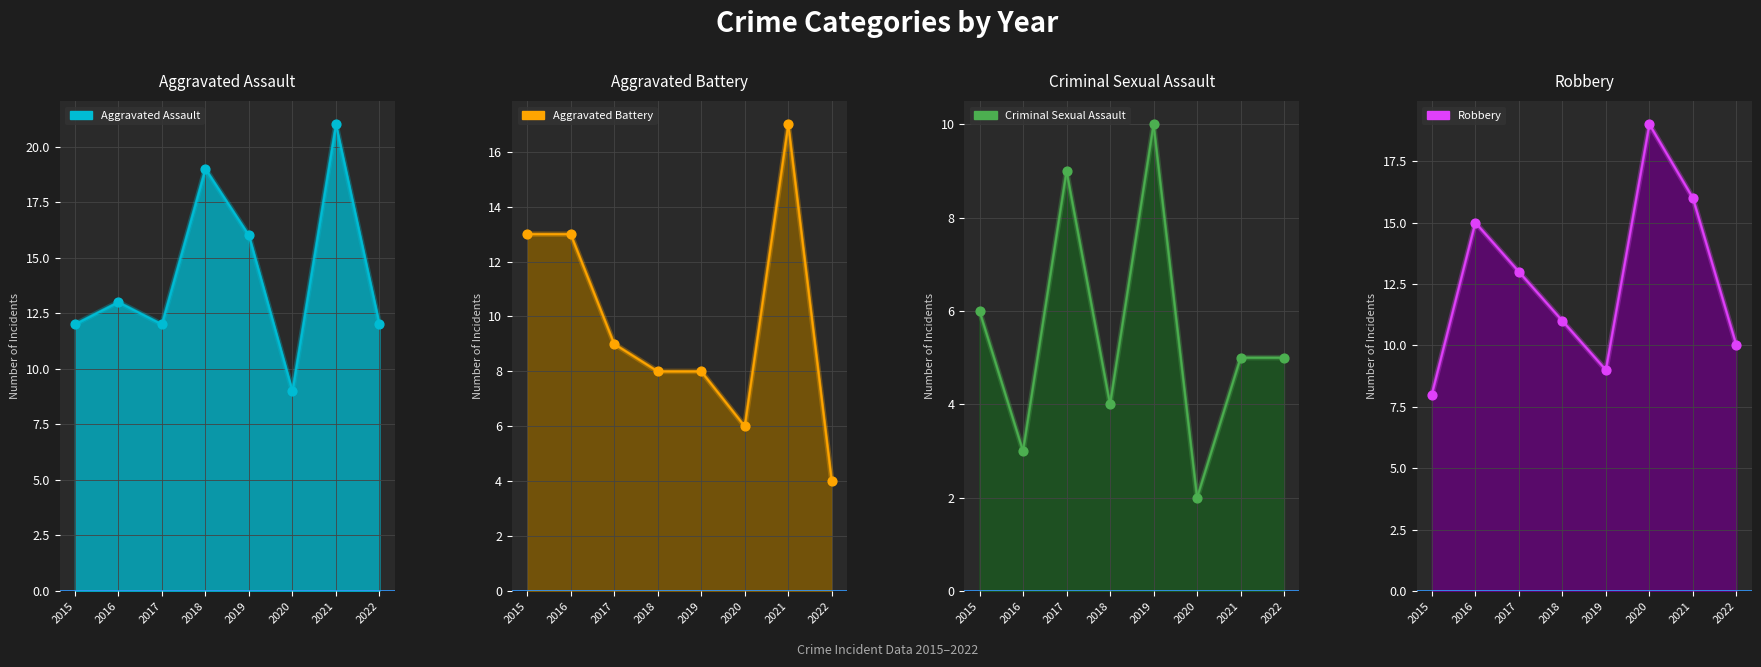

At which category is the sum across all series the highest?

2021